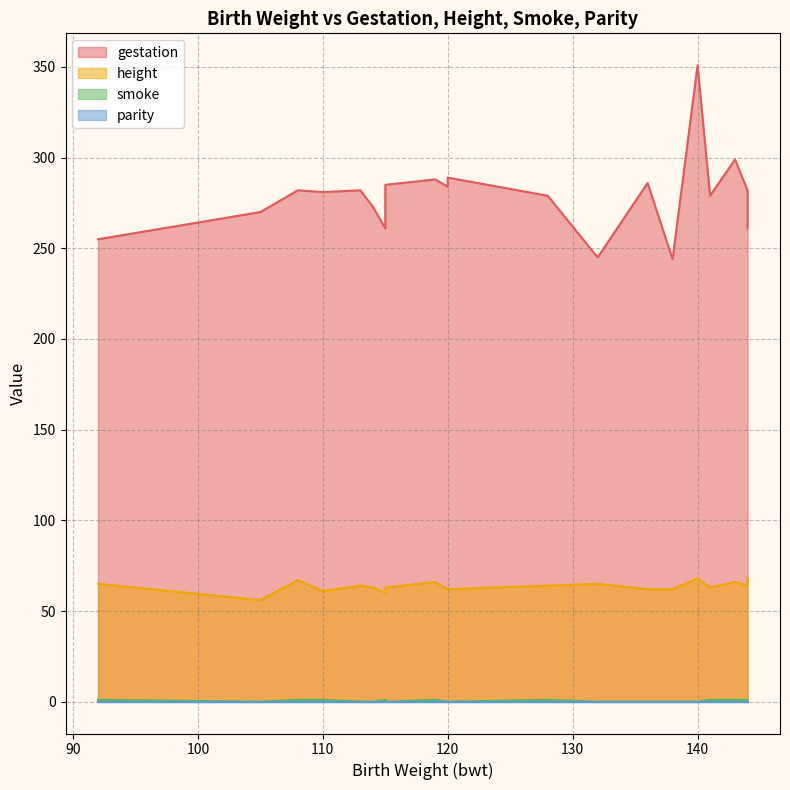

What is the sum of all gestation values?

5576